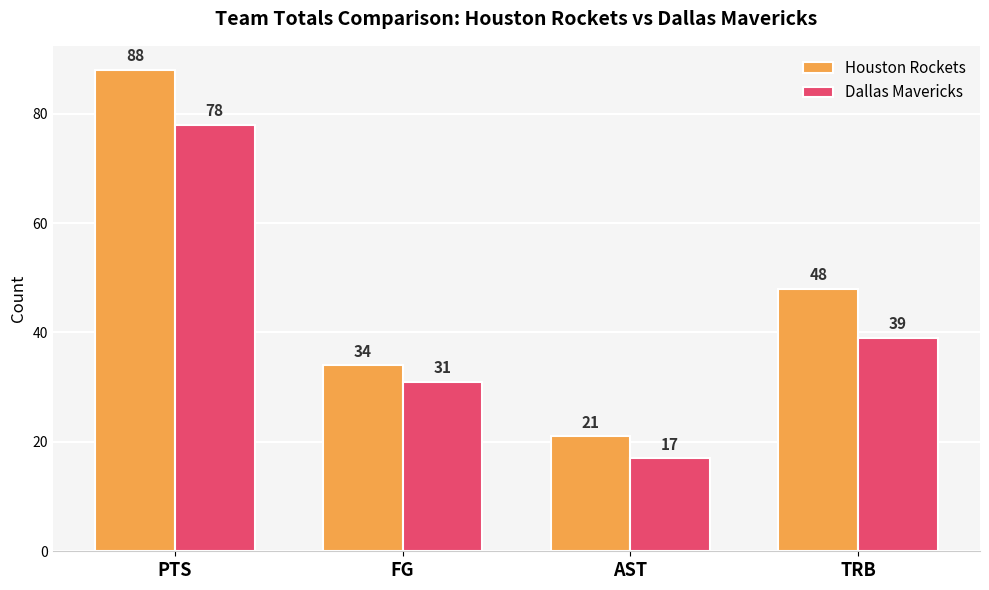

Which series has the largest range (max minus min)?

Houston Rockets